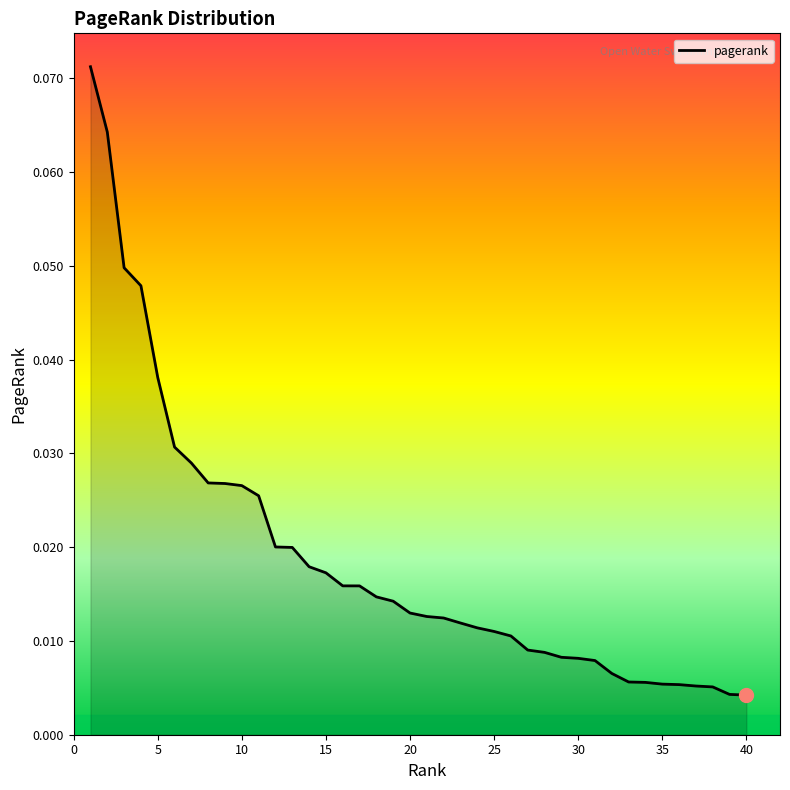

What is the sum of all values?

0.7